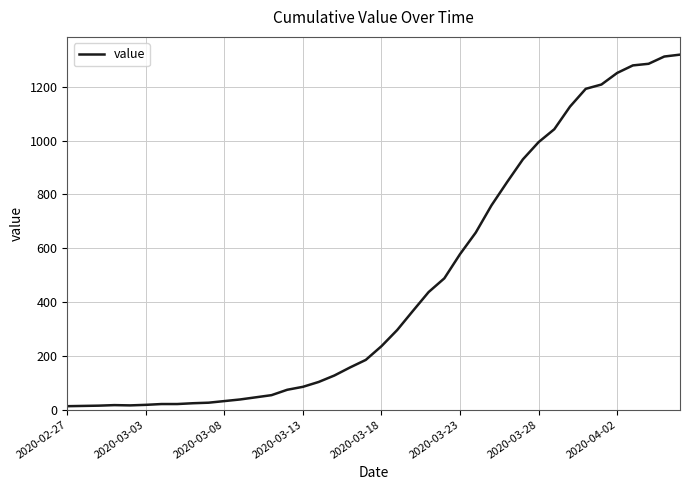

What is the difference between the maximum and minimum values?

1306